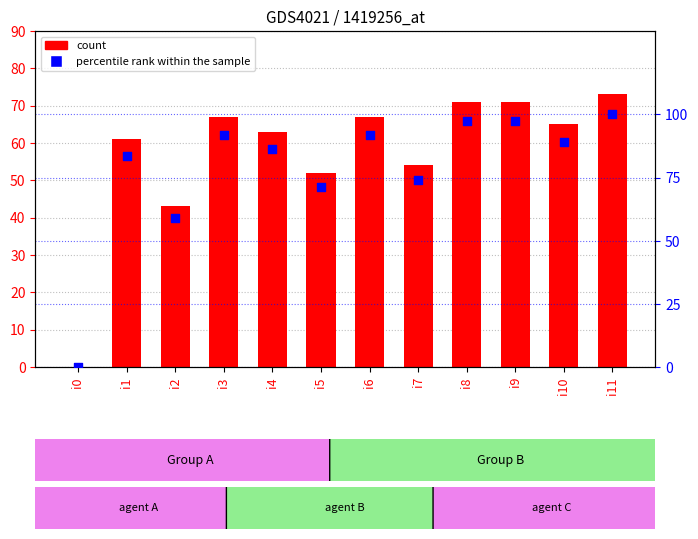

Which series has the largest total across all categories?

percentile rank within the sample